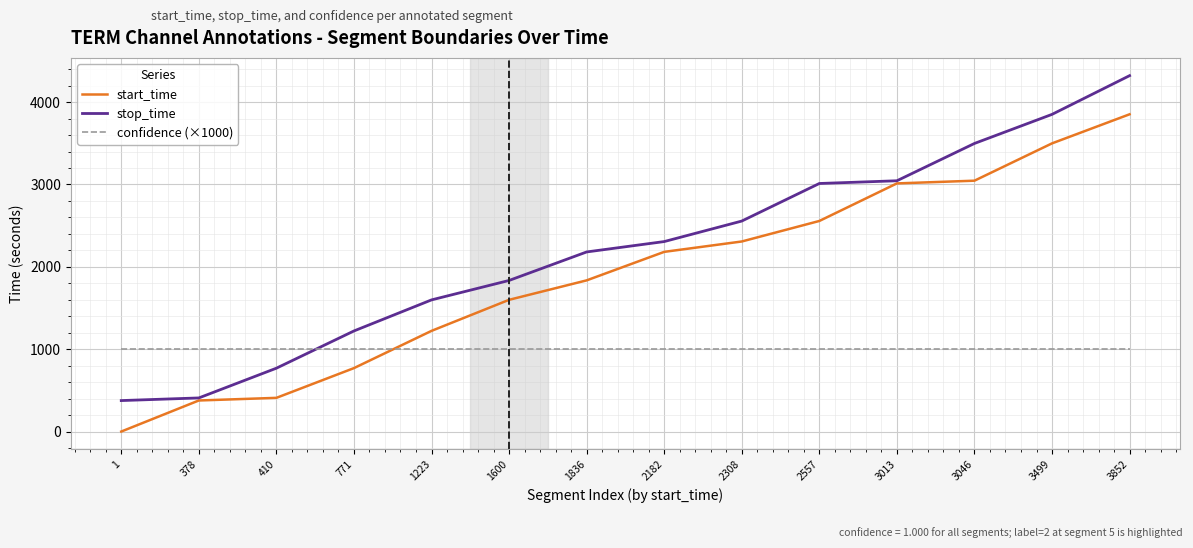

The value of stop_time at 2557 is 4659. True or false?

False